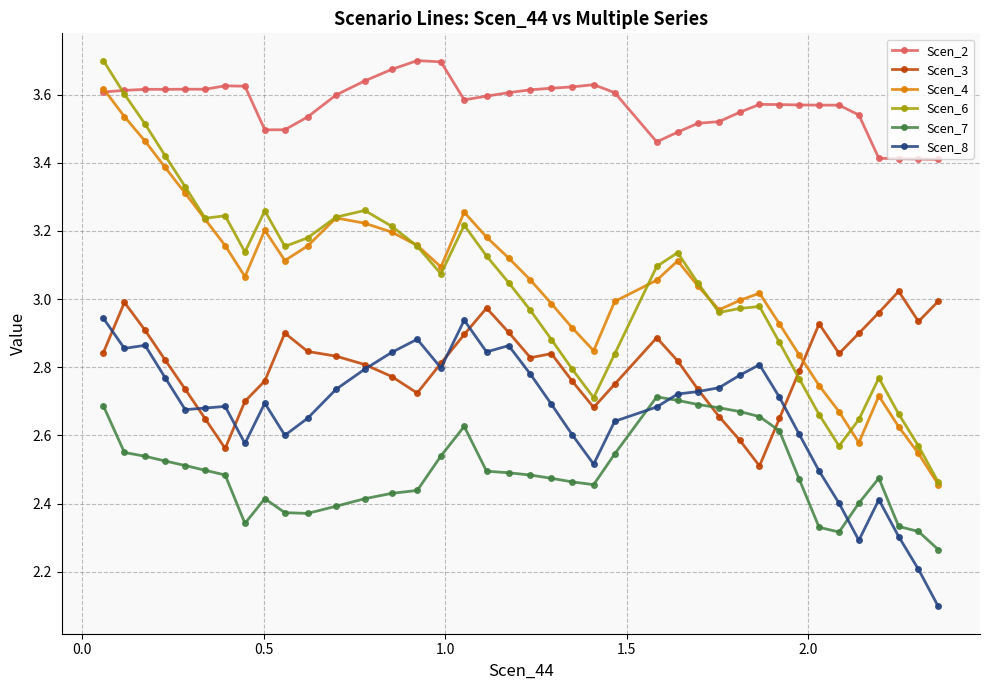

True or false: Scen_3 and Scen_2 intersect in this chart.

False